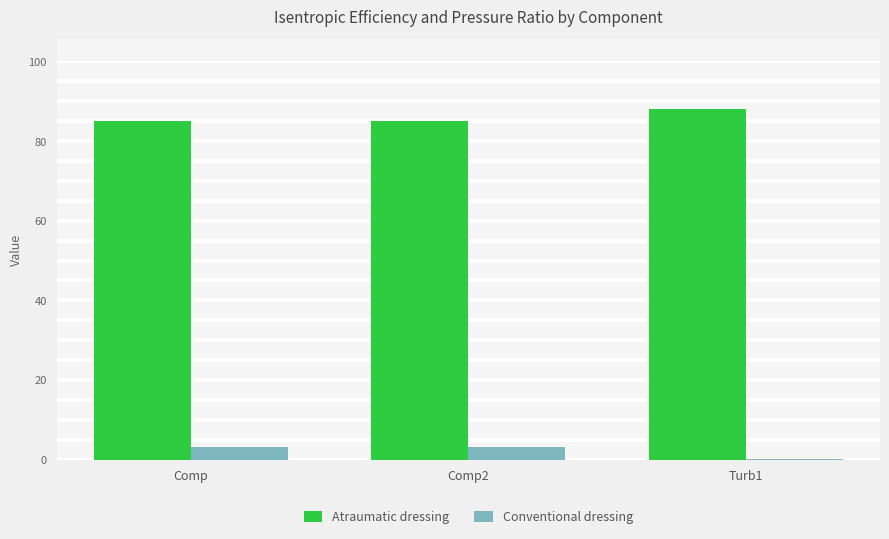

At which label does Atraumatic dressing reach its peak?

Turb1